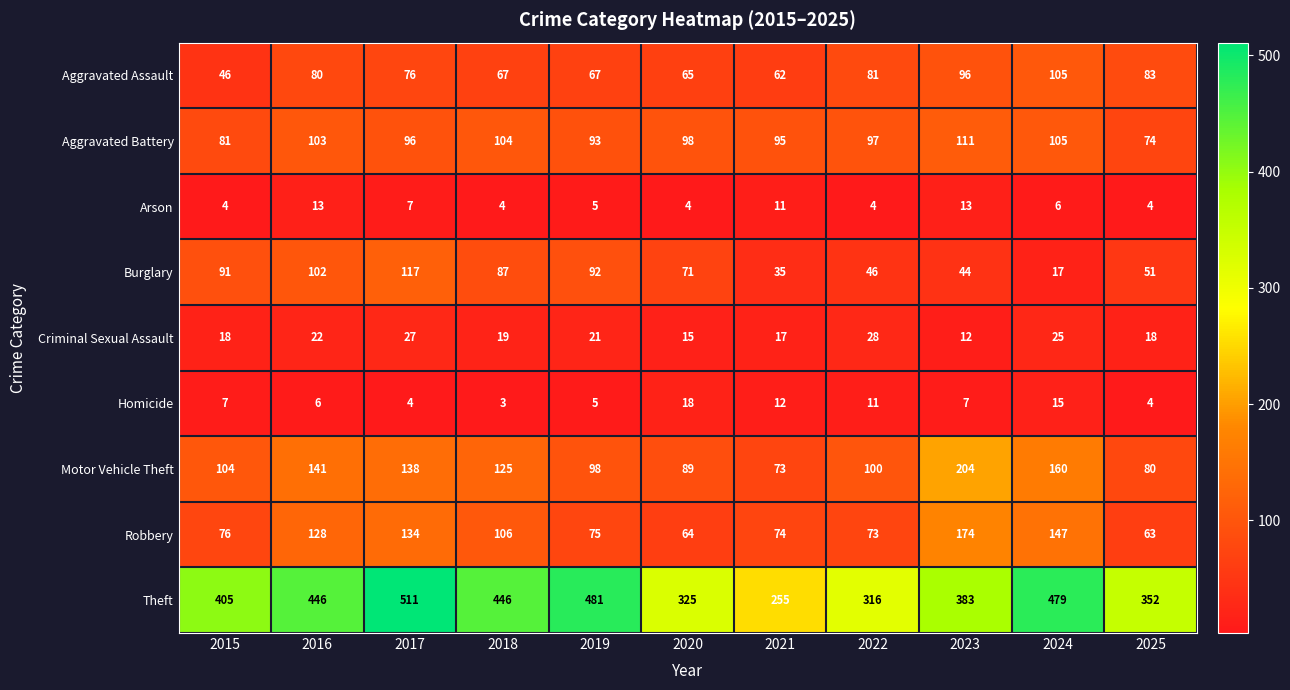

How many data points in Aggravated Assault are less than 76?

5